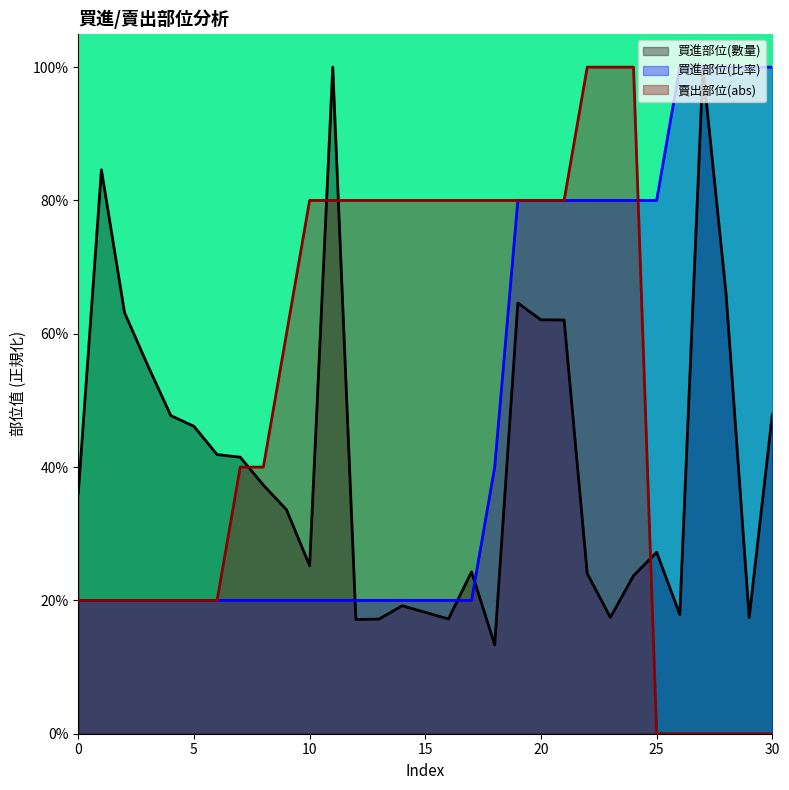

How many data points in 賣出部位 are above 0?

25